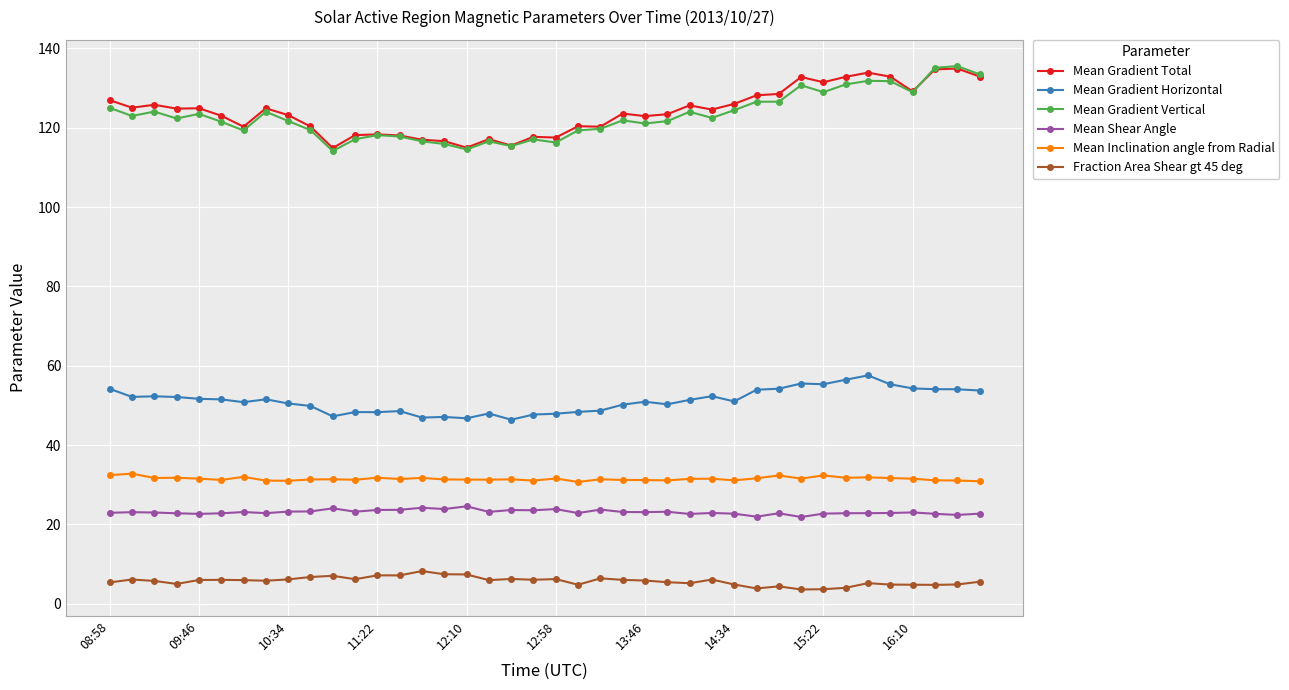

At how many categories does at least one series exceed 89?

40